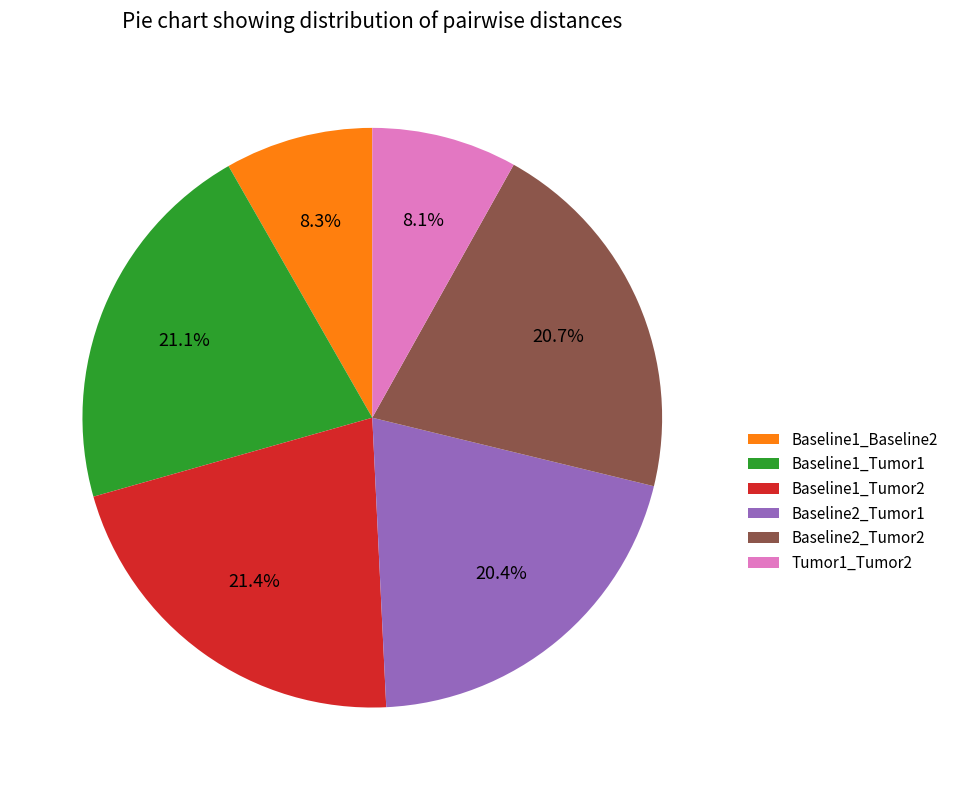

True or false: Tumor1_Tumor2 accounts for 16% of the total.

False